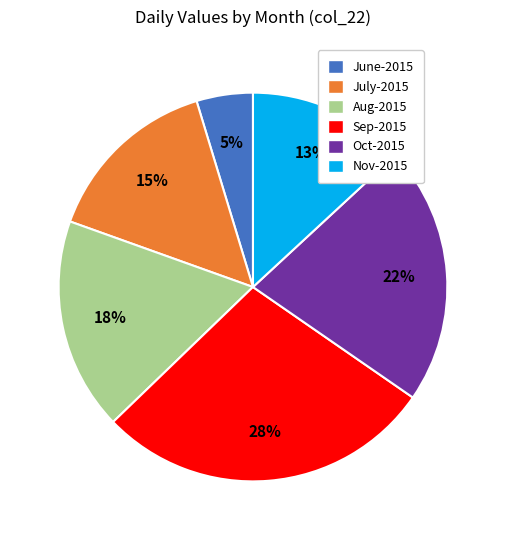

To the nearest percent, what is the difference between the largest and smallest slice percentages?

23%